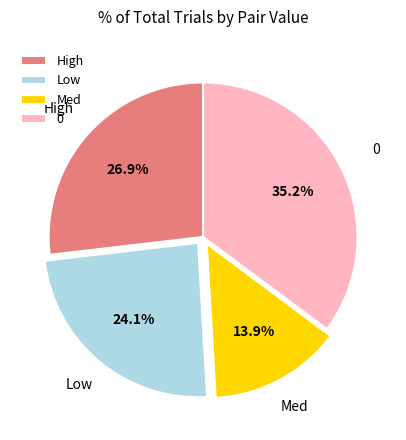

Combined, do High and Low account for over 50%?

Yes